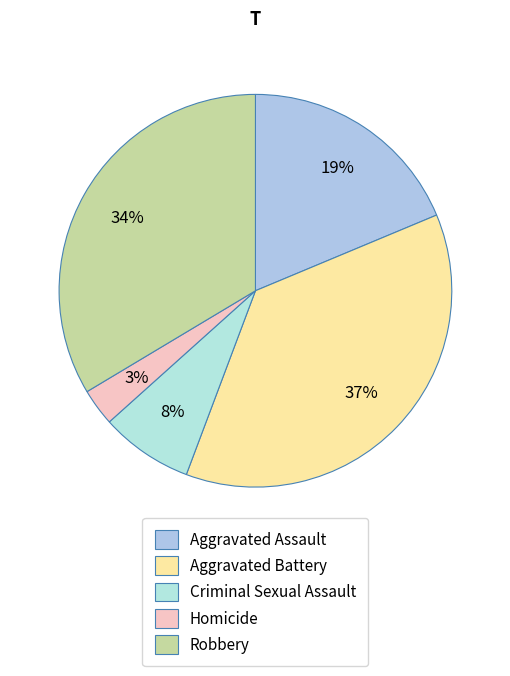

Count the number of slices in the pie.

5